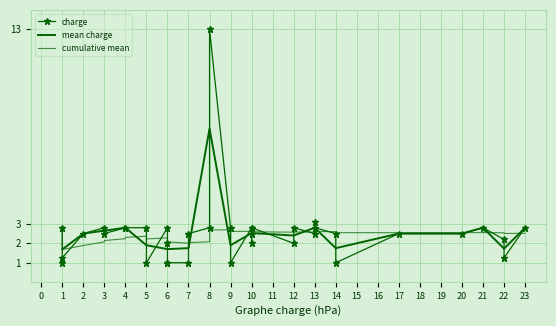

Is this an area chart (filled region under the line)?

No